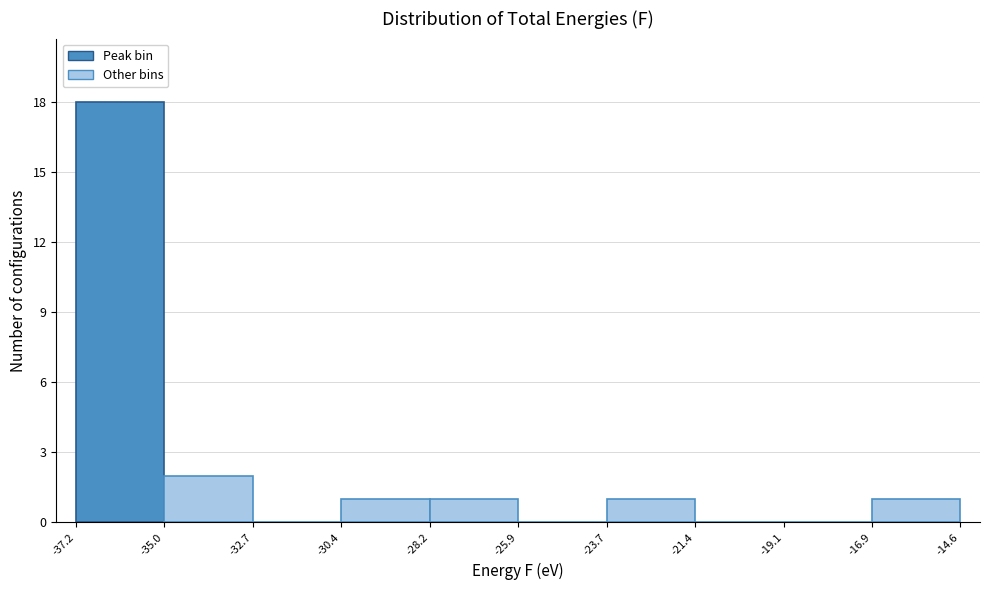

Reading left to right, list every bar in this chart as the range it spans on the x-axis followed by its height. The values are not printed on the chart, so give them approximately, as read against the axis.

-37.2 to -35.0: 18
-35.0 to -32.7: 2
-32.7 to -30.4: 0
-30.4 to -28.2: 1
-28.2 to -25.9: 1
-25.9 to -23.7: 0
-23.7 to -21.4: 1
-21.4 to -19.1: 0
-19.1 to -16.9: 0
-16.9 to -14.6: 1